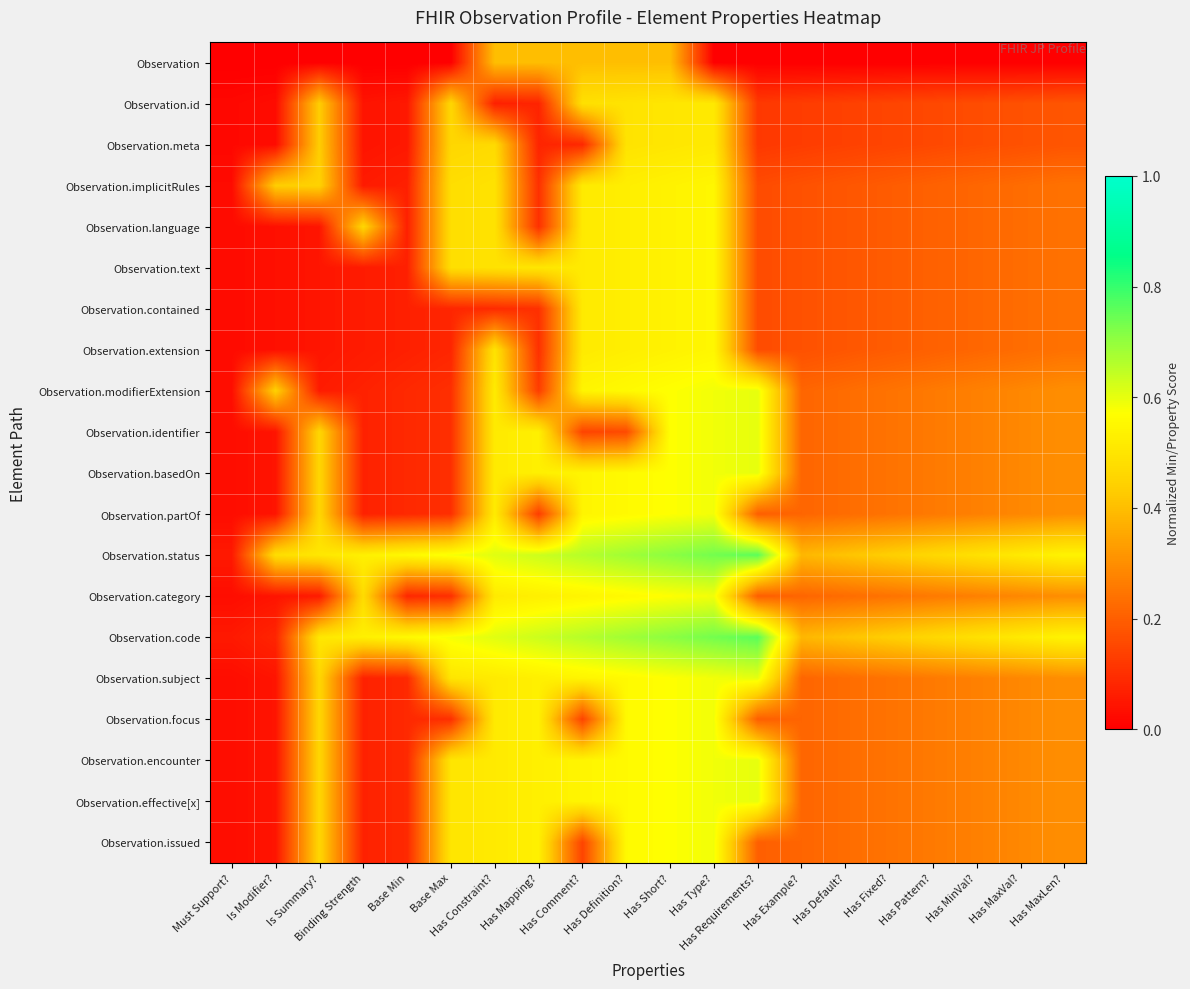

What is the greatest value displayed?

0.8